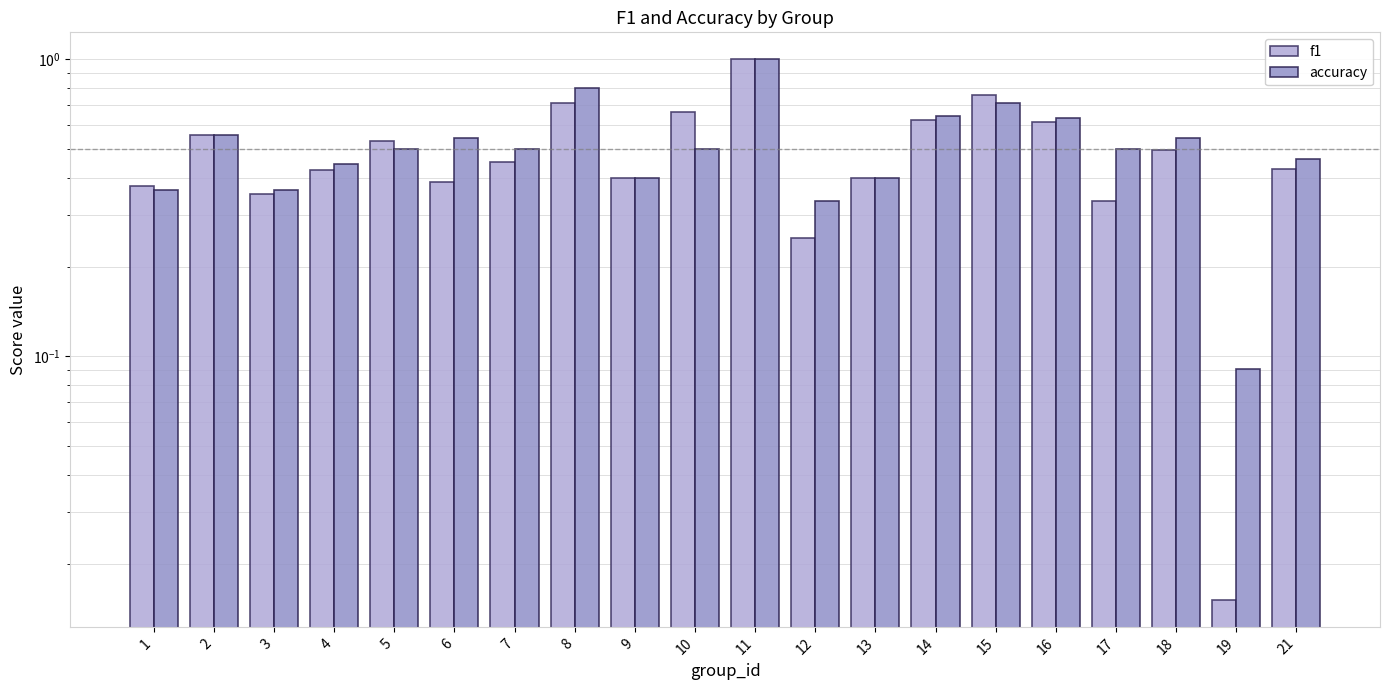

Rank the categories by accuracy value from lowest to highest.

19, 12, 1, 3, 9, 13, 4, 21, 5, 7, 10, 17, 6, 18, 2, 16, 14, 15, 8, 11